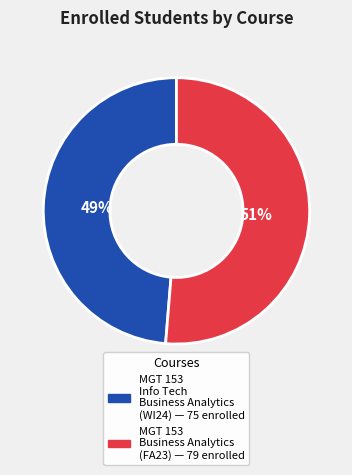

Is there a majority slice in this chart?

Yes